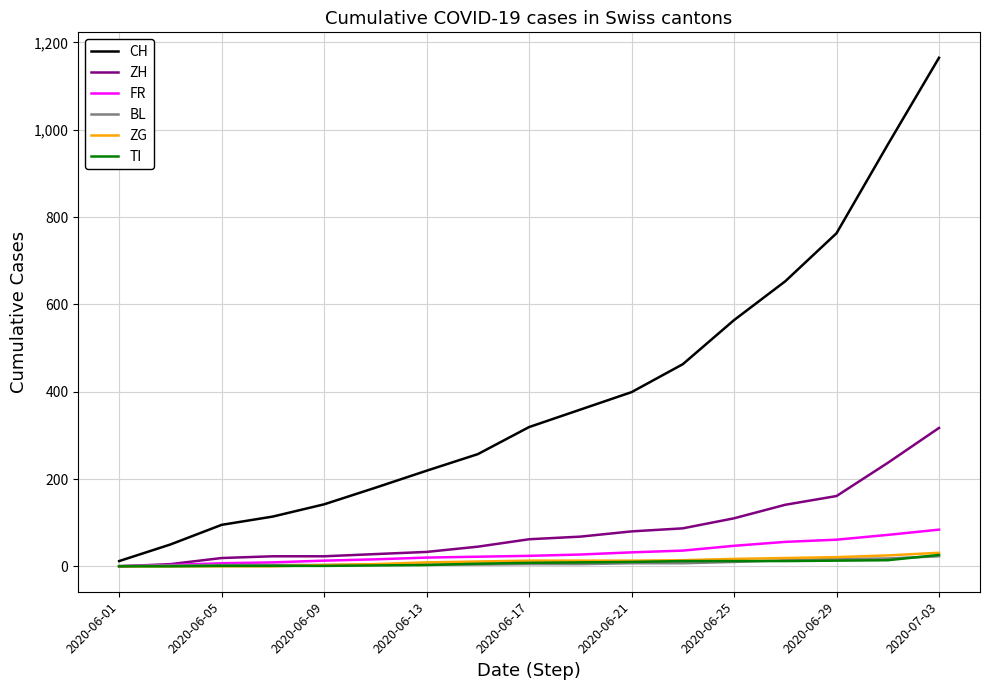

Which series has the largest total across all categories?

CH